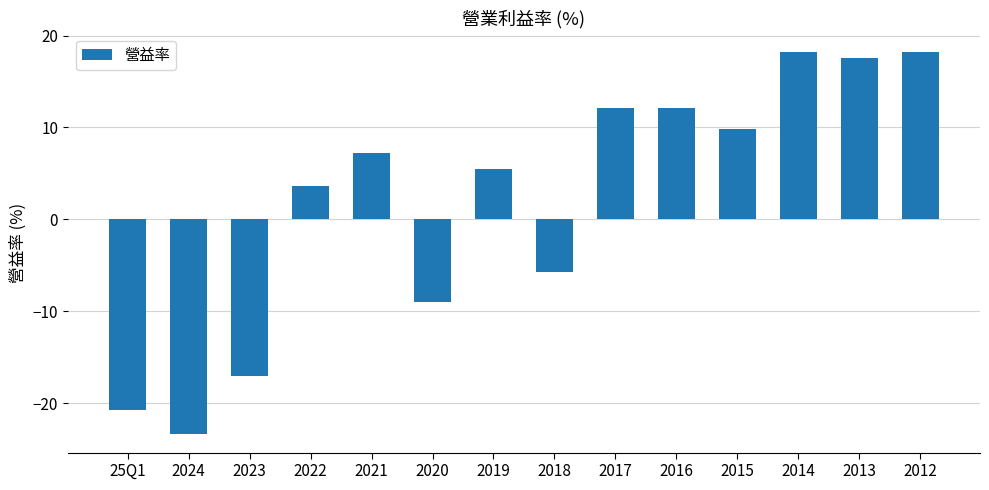

What is the minimum value shown in the chart?

-23.3